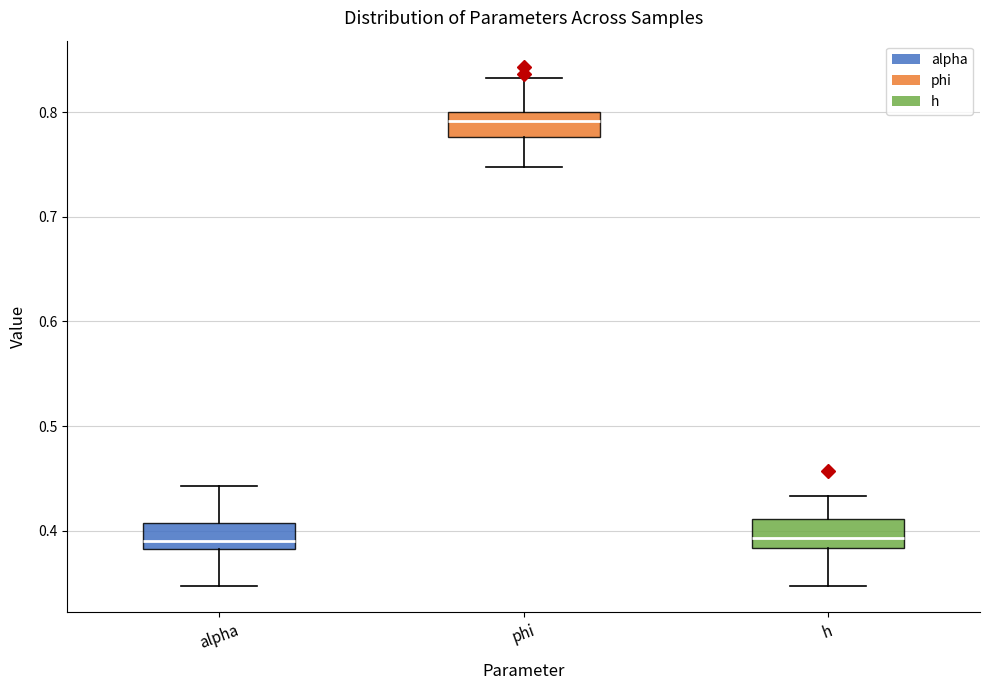

Reading left to right, transcribe this box plot: for each box, give where its median line is, the range the box spans, and where its two whiskers end, as read against the y-axis. The values are not printed on the chart, so give them approximately, as read against the axis.

alpha: median 0.39, box 0.38 to 0.41, whiskers 0.35 to 0.44
phi: median 0.79, box 0.78 to 0.80, whiskers 0.75 to 0.83
h: median 0.39, box 0.38 to 0.41, whiskers 0.35 to 0.43